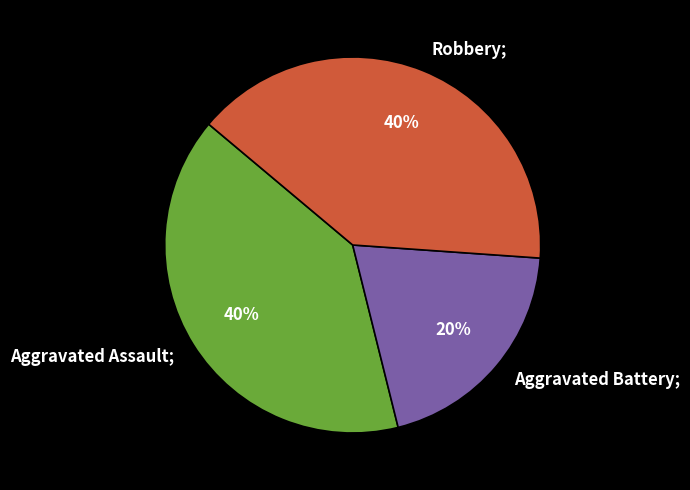

Combined, do Aggravated Battery; and Aggravated Assault; account for over 50%?

Yes